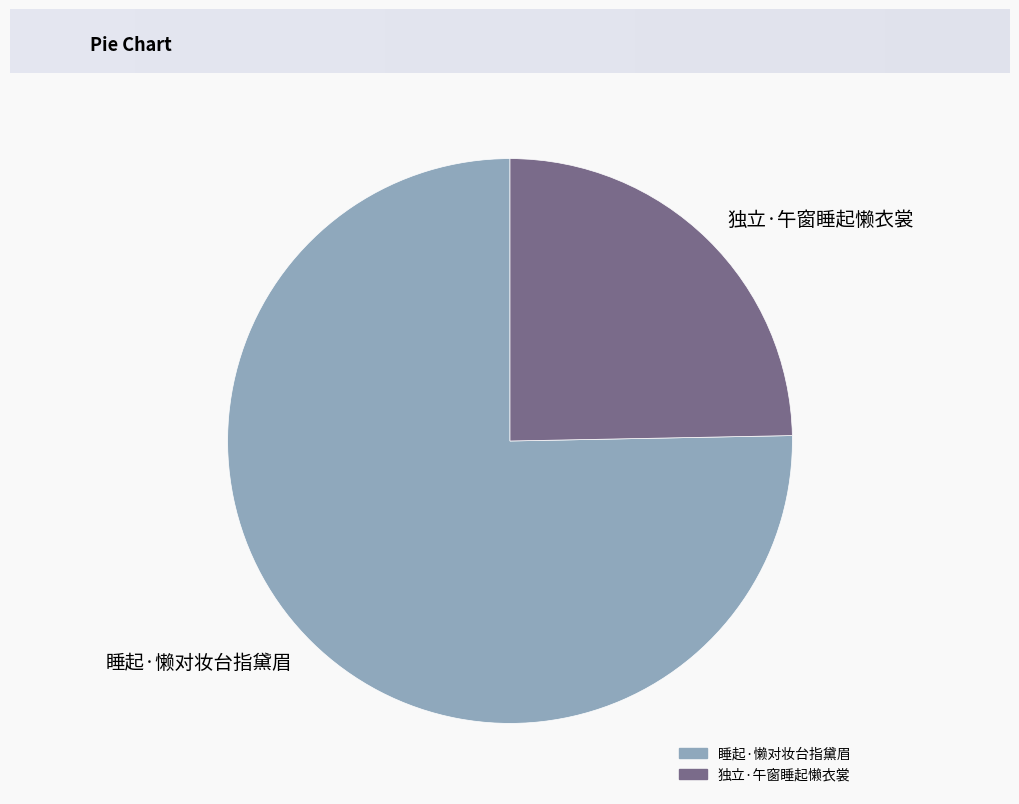

Between 睡起·懒对妆台指黛眉 and 独立·午窗睡起懒衣裳, which is larger?

睡起·懒对妆台指黛眉